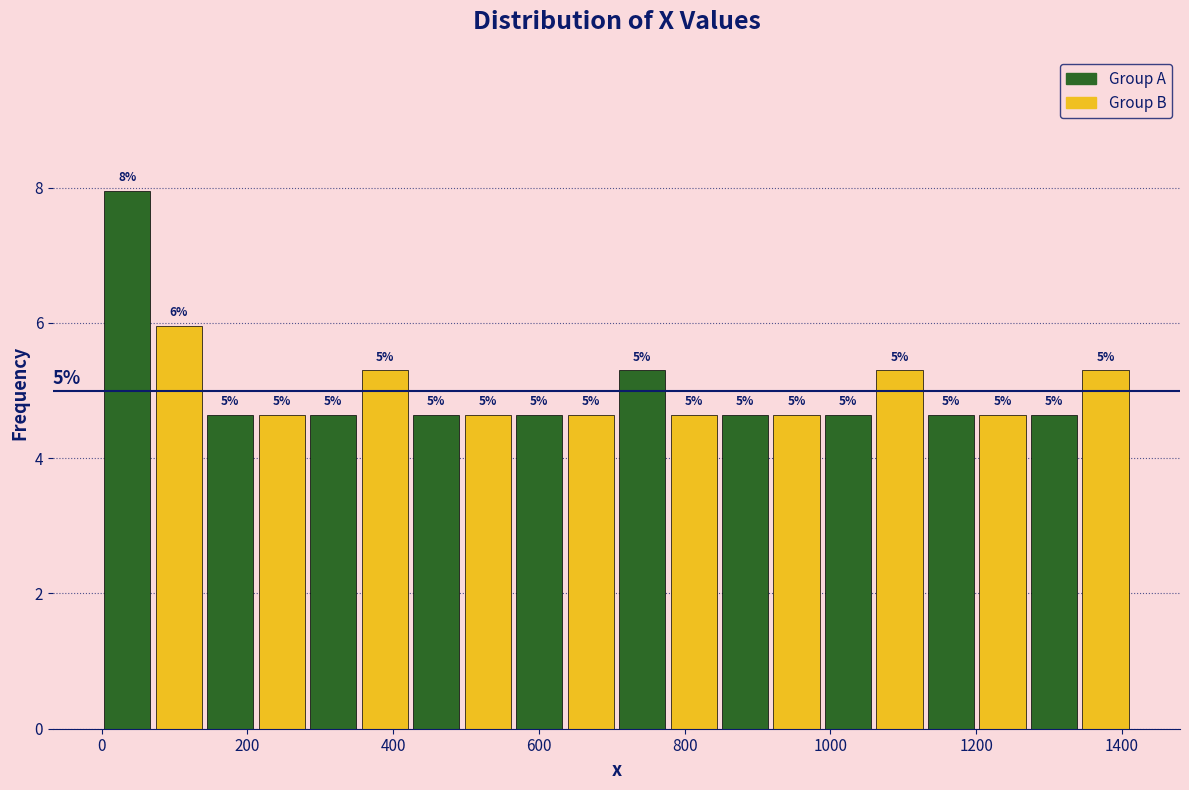

Read against the x-axis, roughly where is the centre of the tallest bar?

40